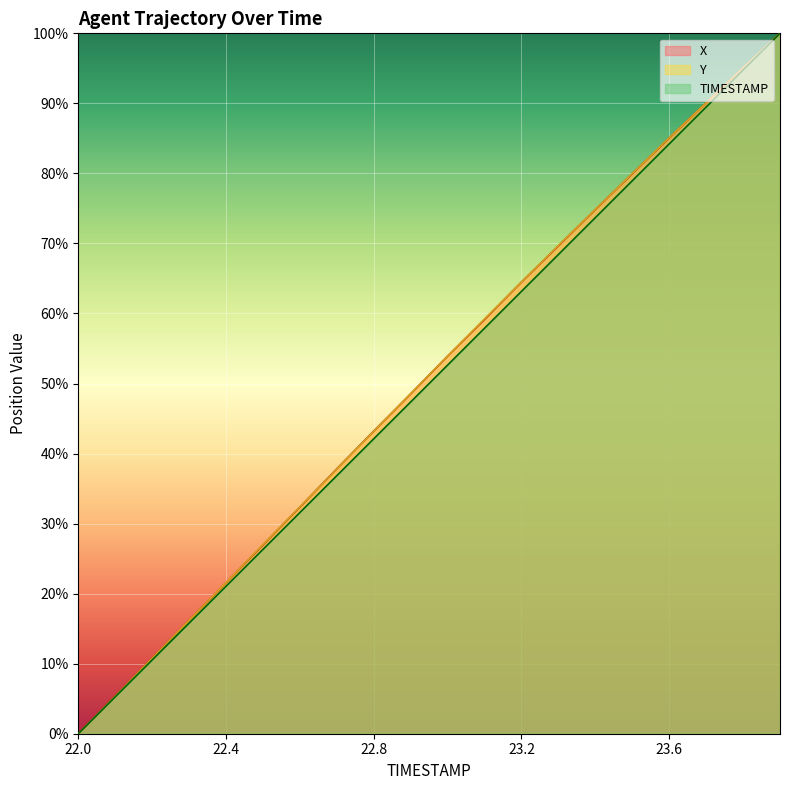

True or false: Y has a value of 0.4 at 22.7.

True